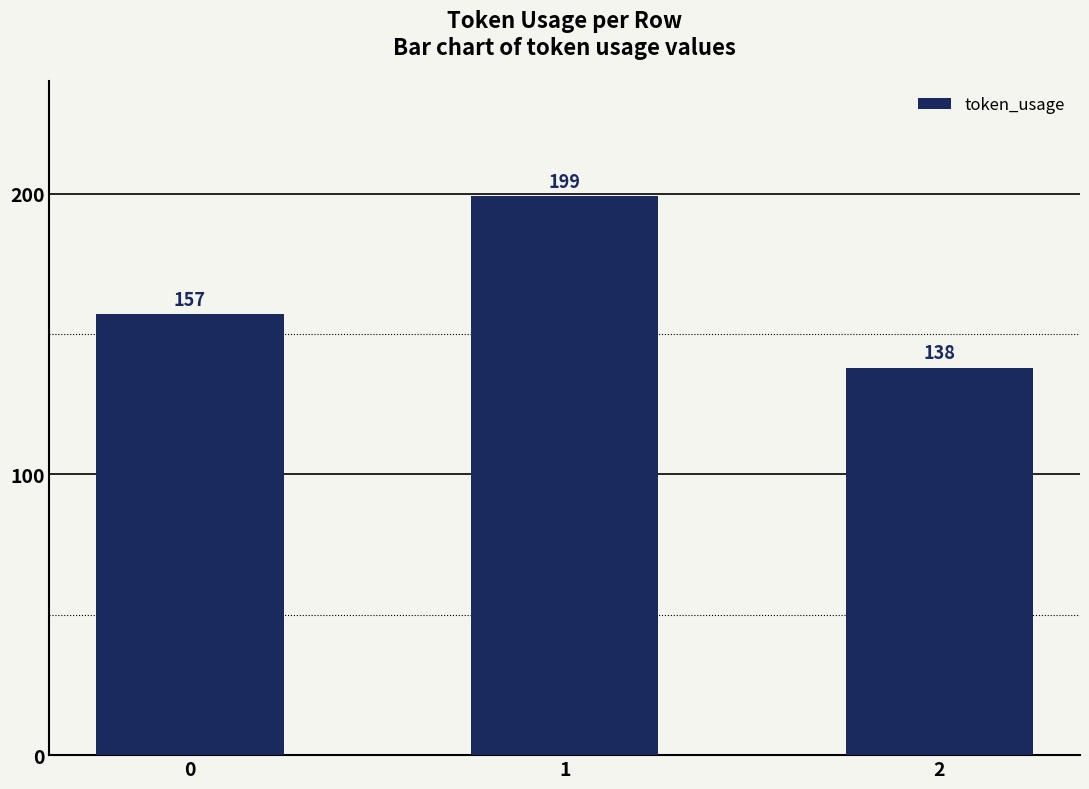

Reading left to right, extract all data points from this chart.

157	199	138